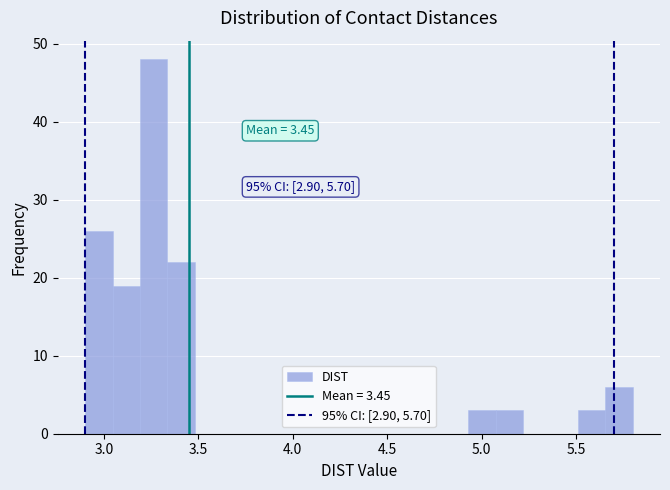

Around what value on the x-axis is the tallest bar? Give the approximate position of its centre, as read against the axis.

3.25